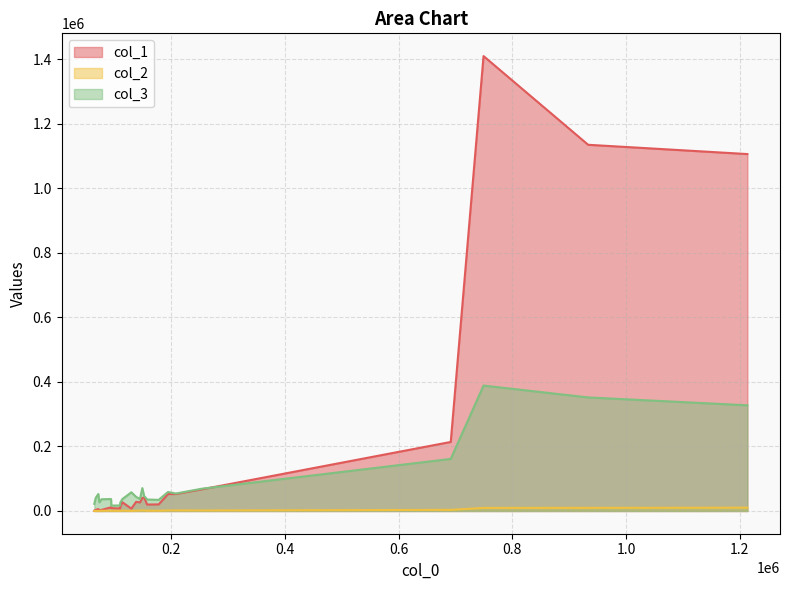

At which category is the sum across all series the highest?

6